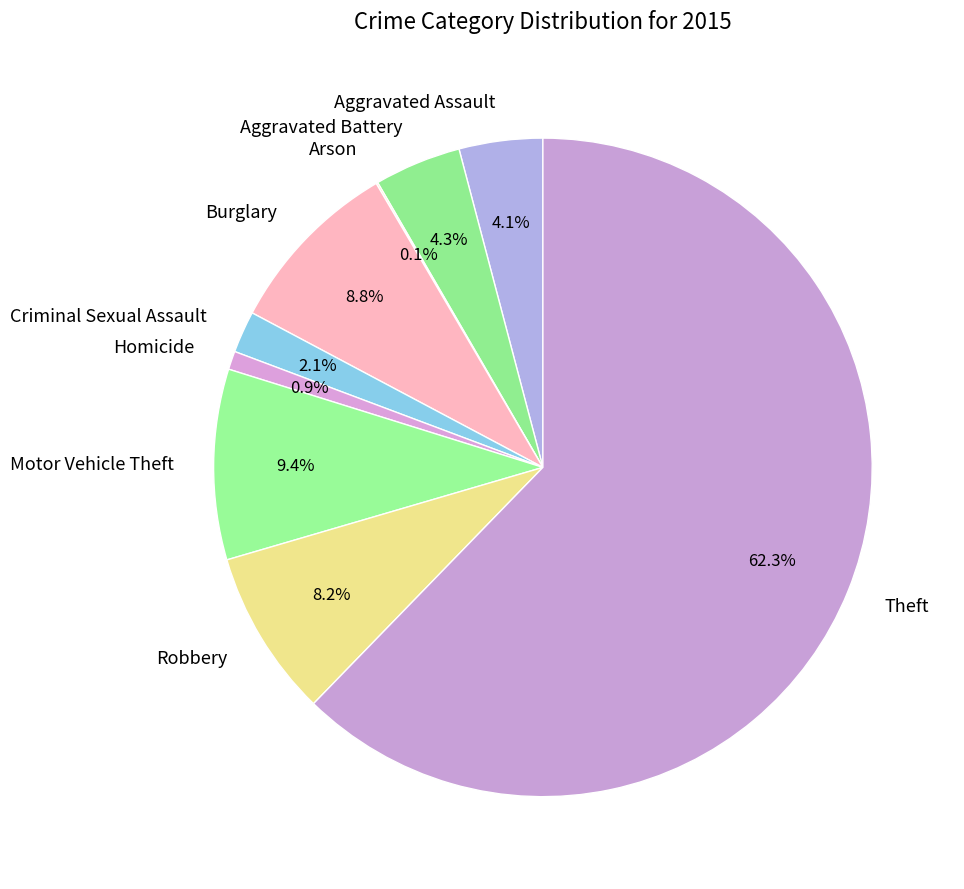

Is there a majority slice in this chart?

Yes